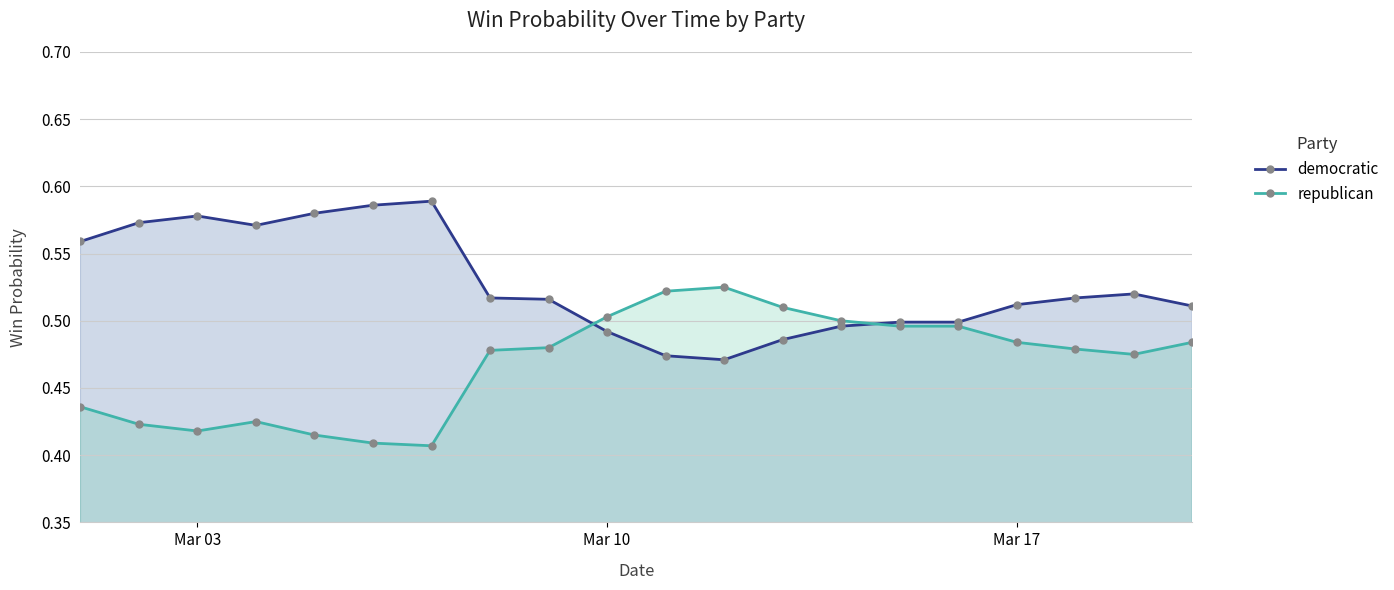

Rank the series by their maximum value, from lowest to highest.

republican, democratic